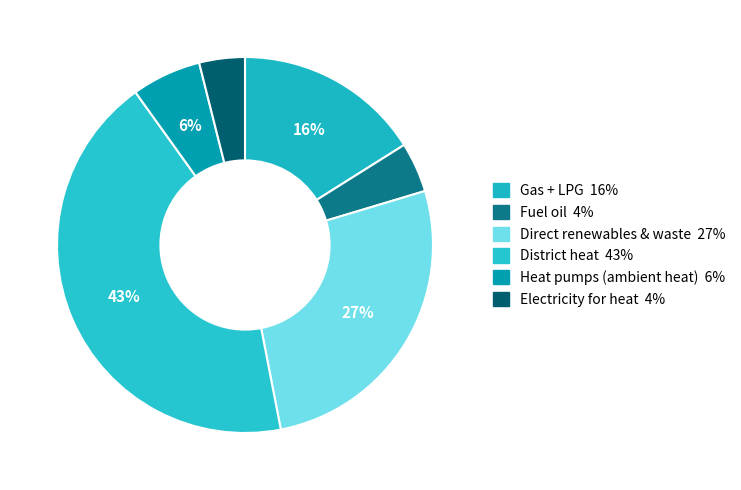

Count the number of slices in the pie.

6